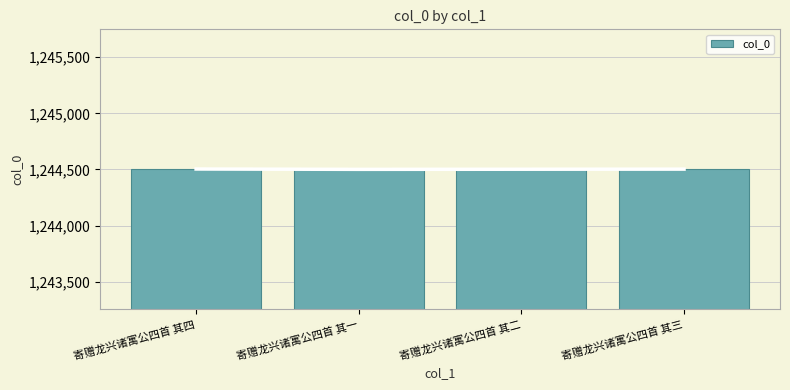

Reading right to left, extract all data points from this chart.

寄赠龙兴诸寓公四首 其三=1244503	寄赠龙兴诸寓公四首 其二=1244502	寄赠龙兴诸寓公四首 其一=1244501	寄赠龙兴诸寓公四首 其四=1244504